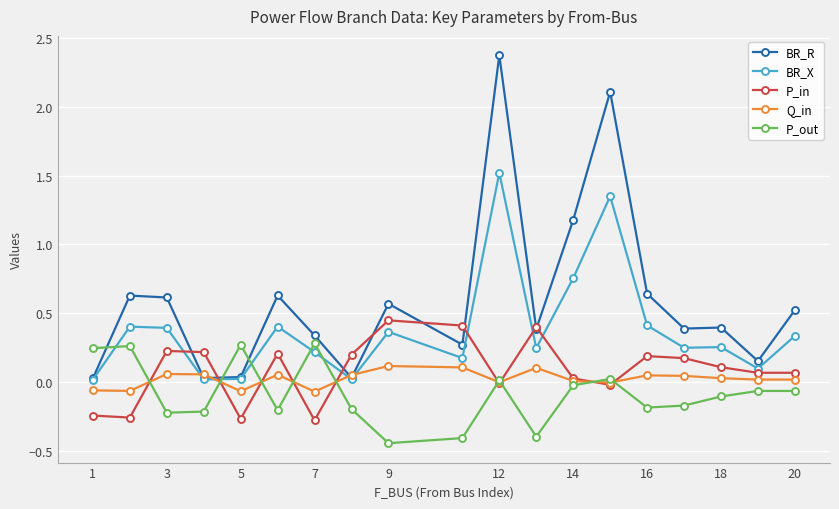

What is the highest value of the BR_R series?

2.4